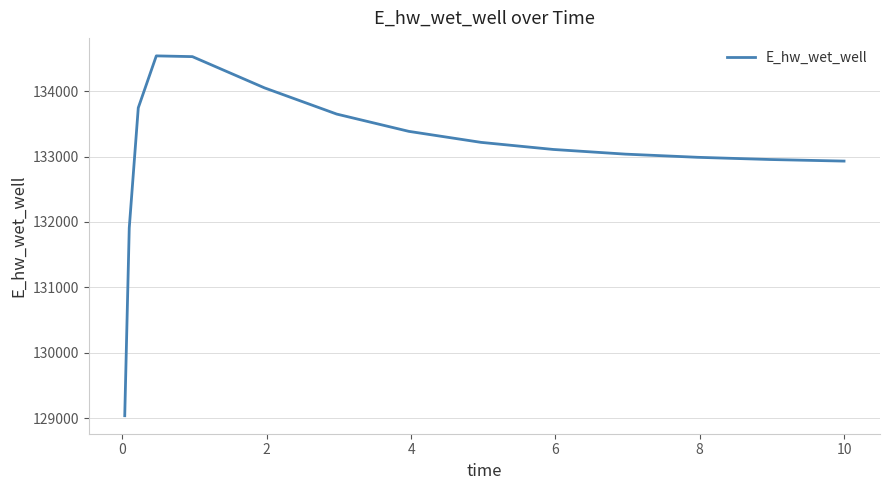

What is the minimum value shown in the chart?

129037.3